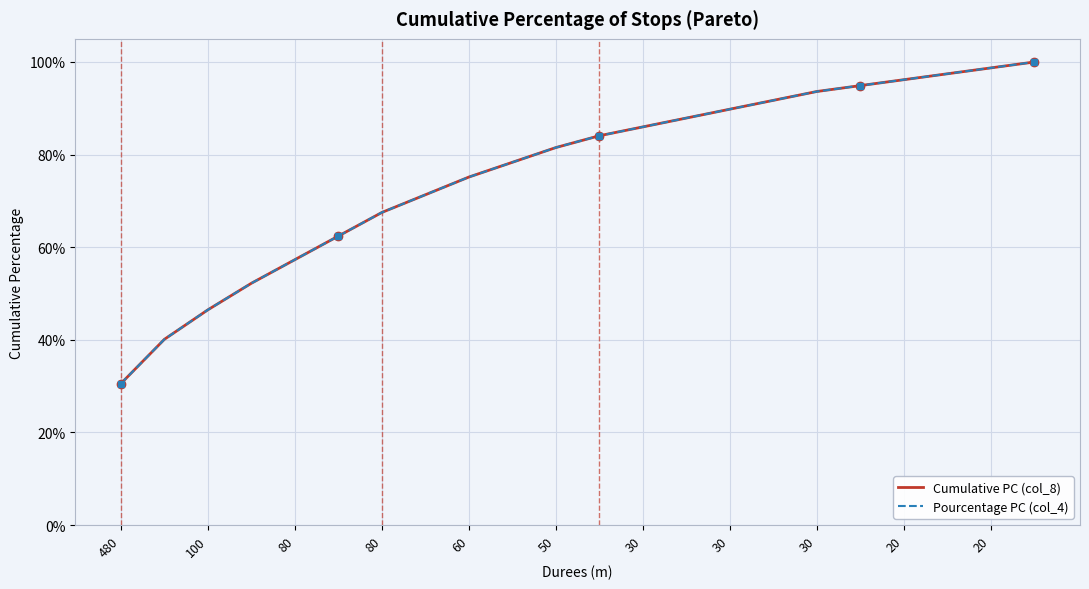

What is the difference between the maximum and minimum values in the Cumulative PC (col_8) series?

0.7